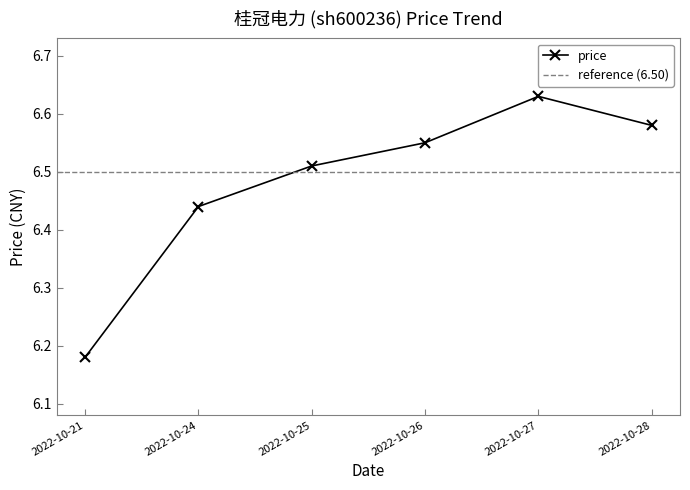

What is the difference between the maximum and minimum values?

0.5